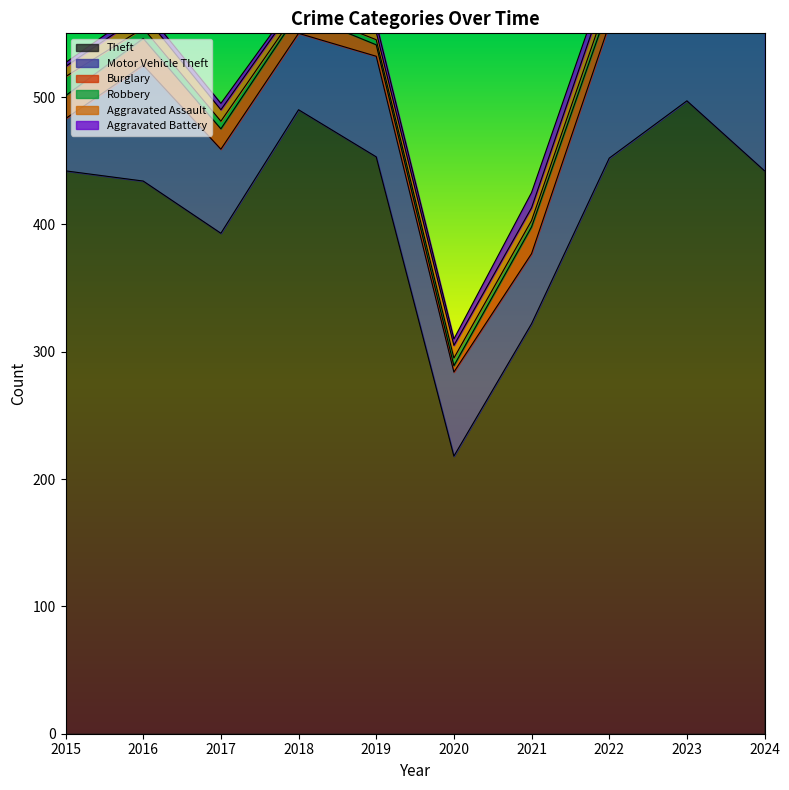

Reading right to left, transcribe all the data shown in this chart.

Theft: 2024=442	2023=497	2022=452	2021=322	2020=218	2019=453	2018=490	2017=393	2016=434	2015=442
Motor Vehicle Theft: 2024=111	2023=120	2022=105	2021=55	2020=66	2019=79	2018=60	2017=66	2016=91	2015=41
Burglary: 2024=11	2023=9	2022=15	2021=21	2020=5	2019=9	2018=16	2017=16	2016=21	2015=18
Robbery: 2024=5	2023=5	2022=7	2021=5	2020=6	2019=4	2018=3	2017=6	2016=8	2015=15
Aggravated Assault: 2024=19	2023=17	2022=12	2021=10	2020=10	2019=6	2018=7	2017=9	2016=11	2015=8
Aggravated Battery: 2024=13	2023=11	2022=10	2021=12	2020=5	2019=7	2018=3	2017=5	2016=5	2015=3